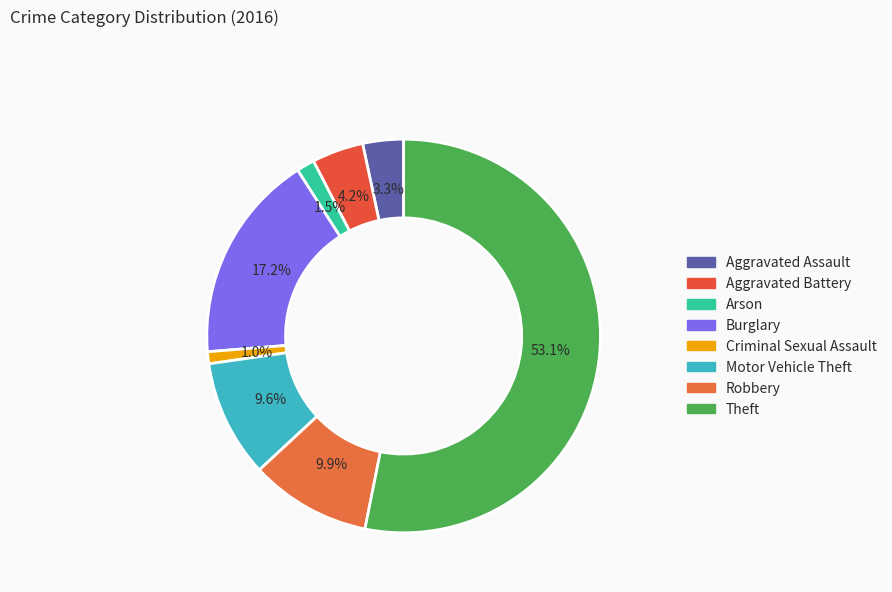

How many segments does this pie chart have?

8